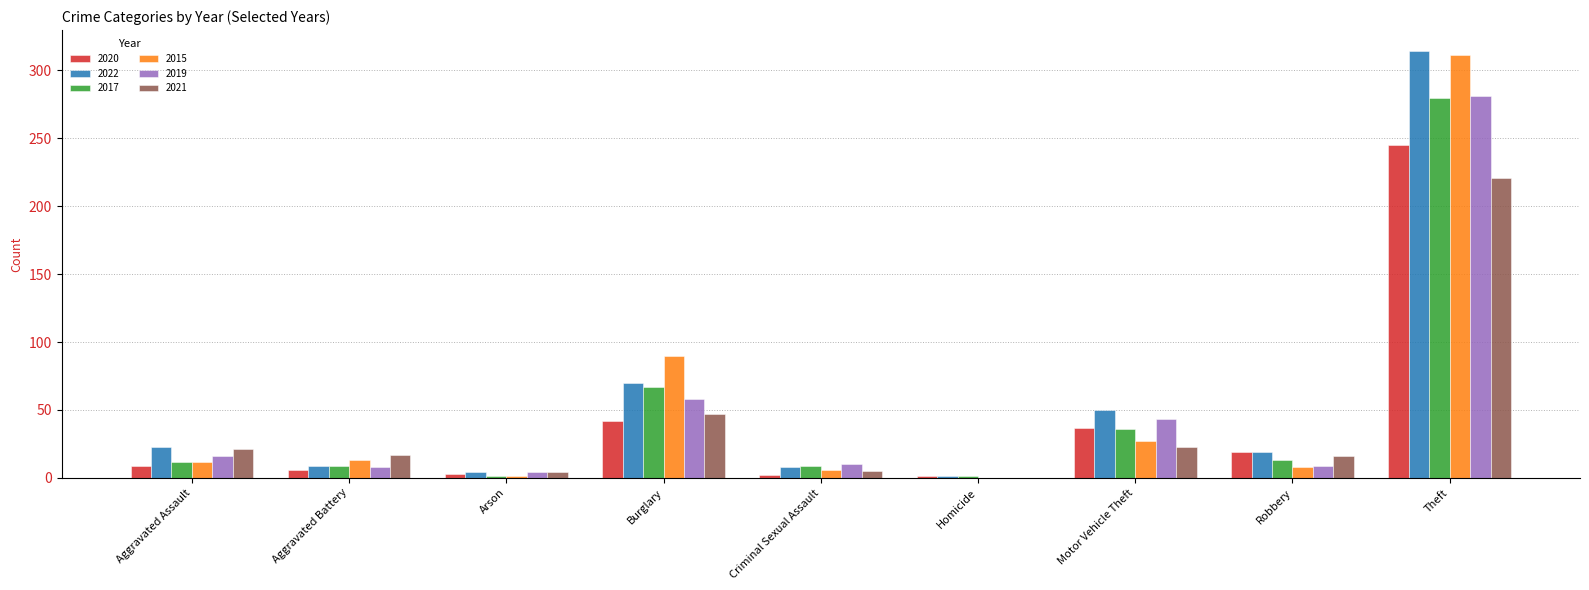

Which series changed the most between Motor Vehicle Theft and Robbery?

2019